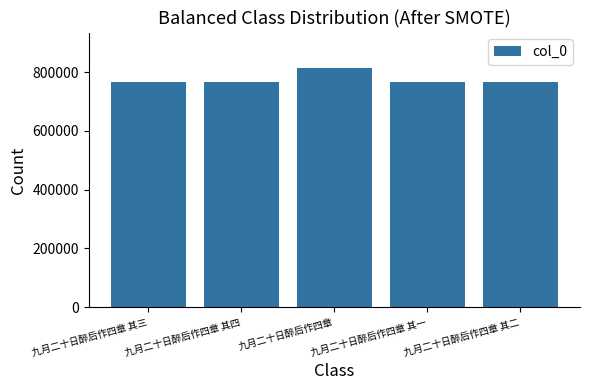

What is the change in value from 九月二十日醉后作四章 其四 to 九月二十日醉后作四章 其二?

-2